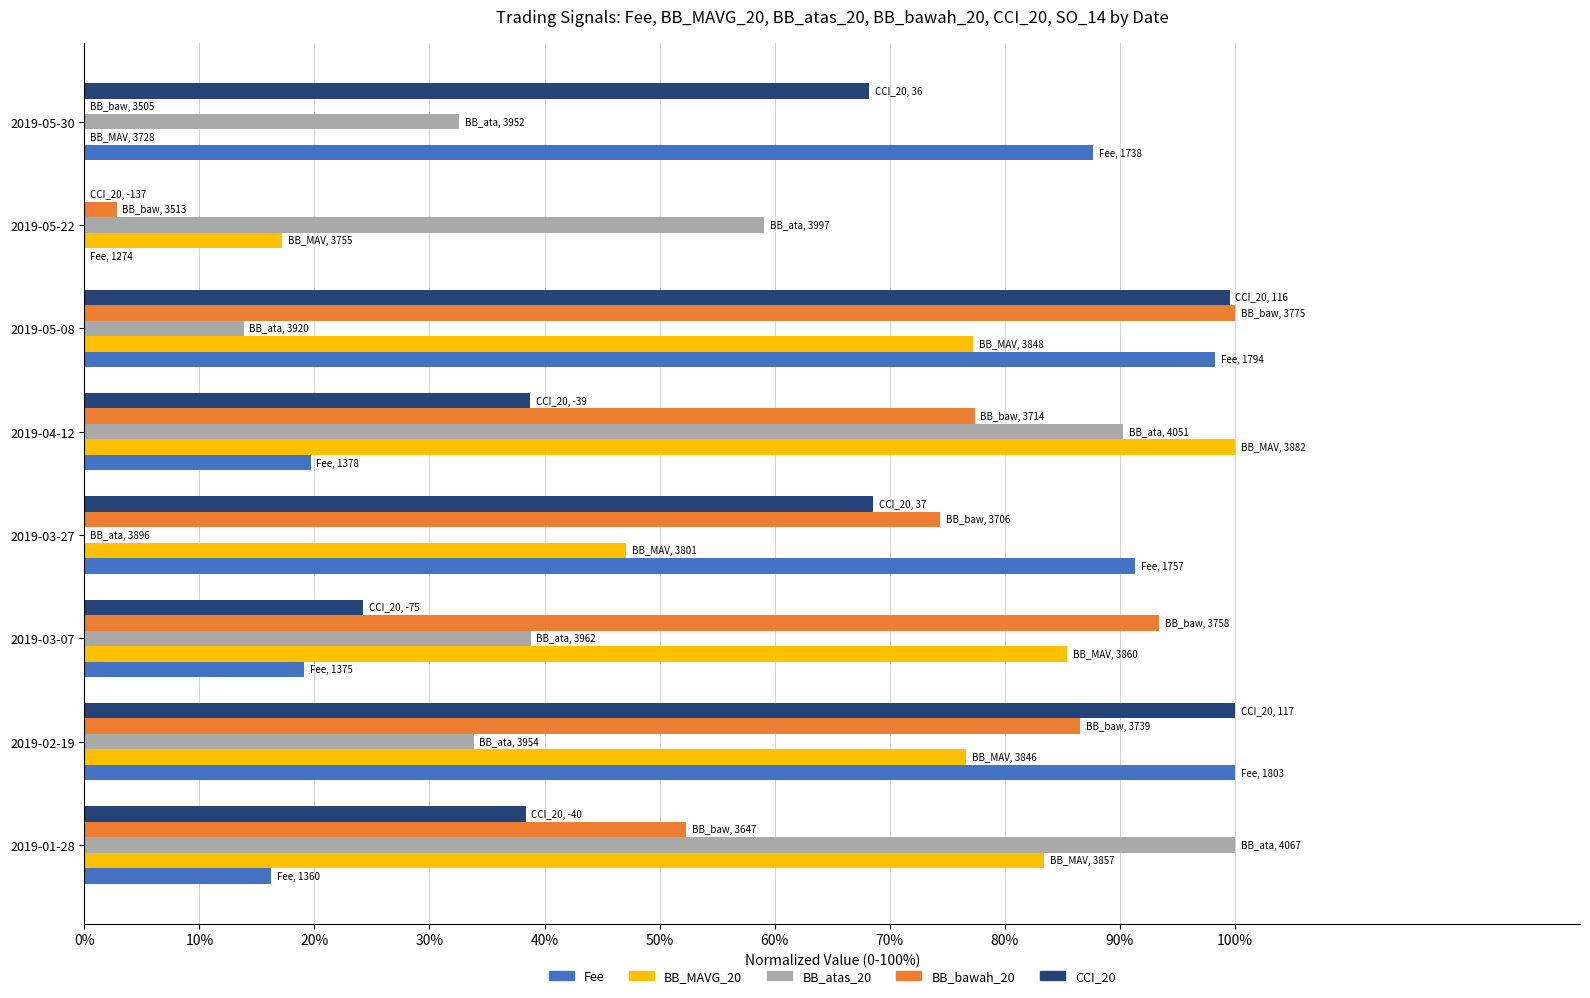

What is the highest value of the Fee series?

100.0